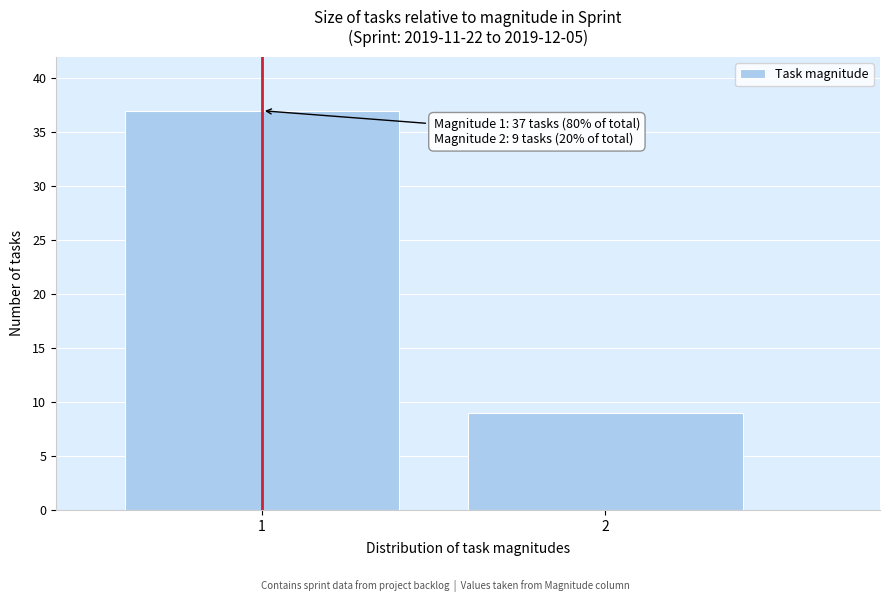

Reading left to right, what are all the values shown in this chart?

37	9